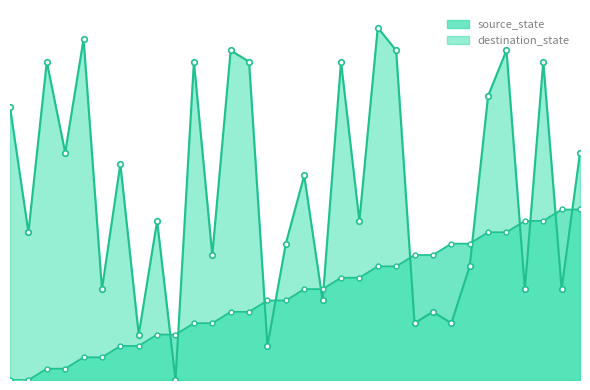

After their last crossing, which series has the higher values: source_state or destination_state?

destination_state